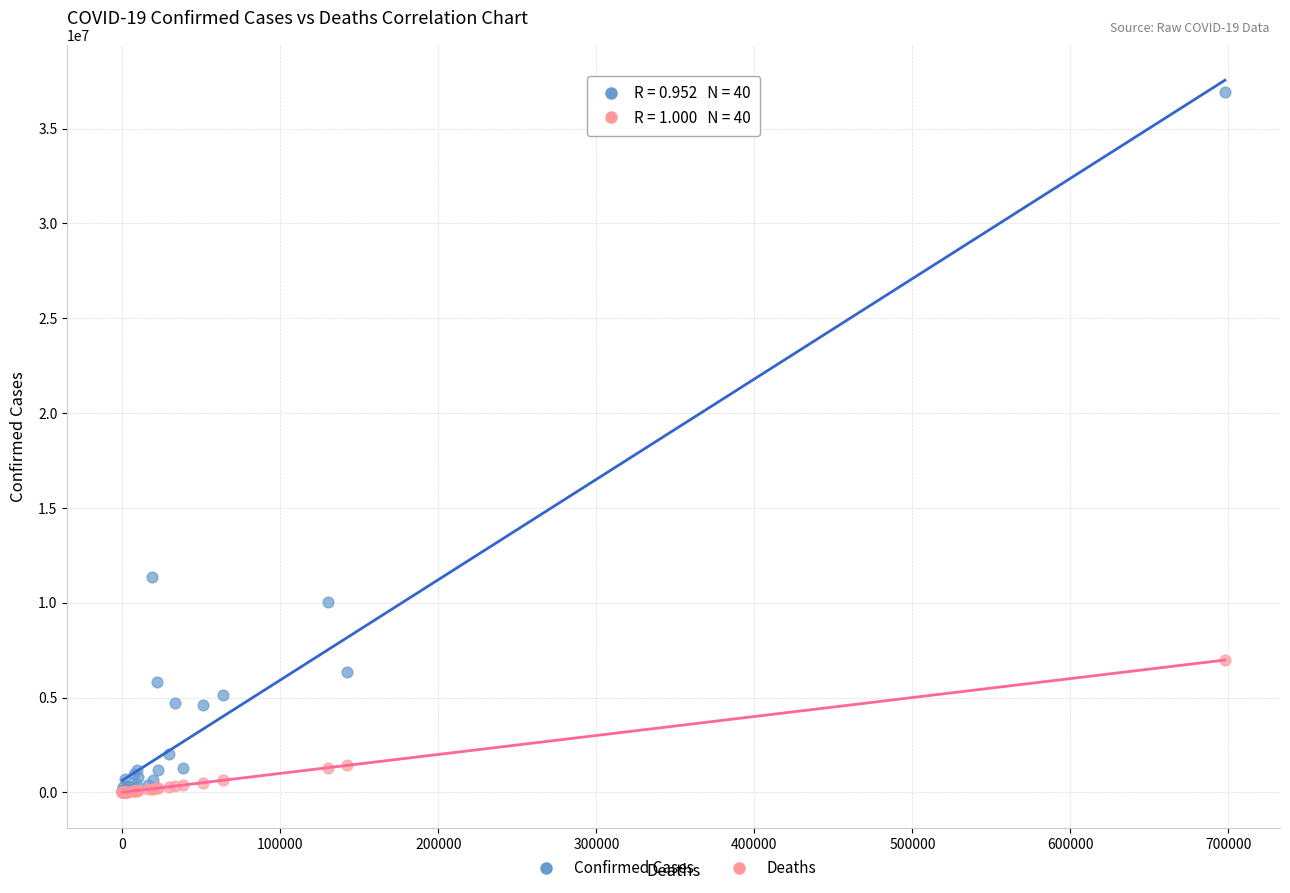

Across all series, what Y value is closest to 18476851?

11330342